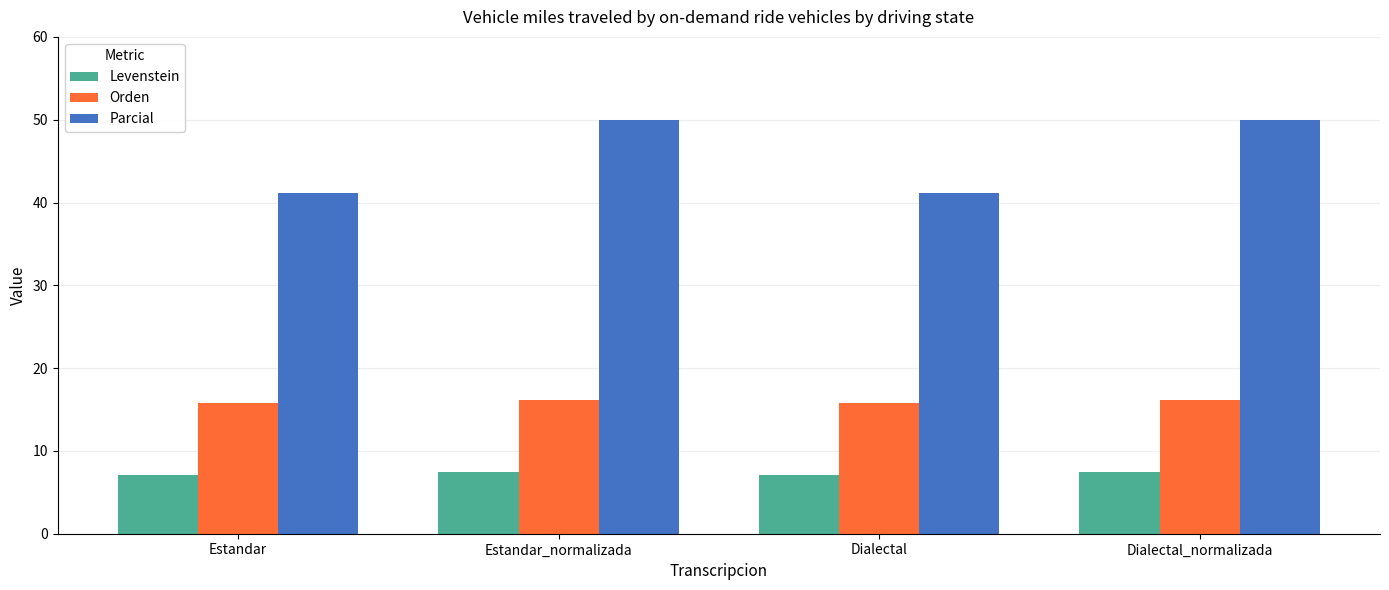

What is the maximum value for Levenstein?

7.5